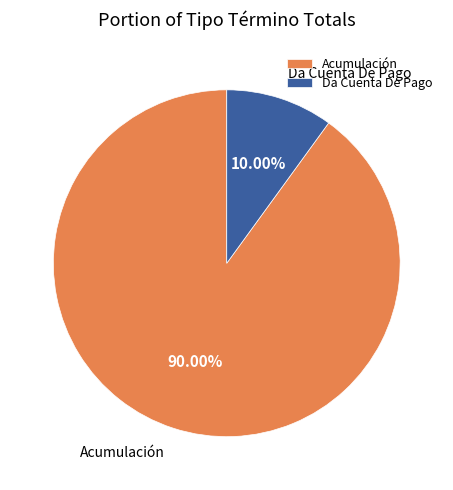

What is the largest slice in the pie chart?

Acumulación